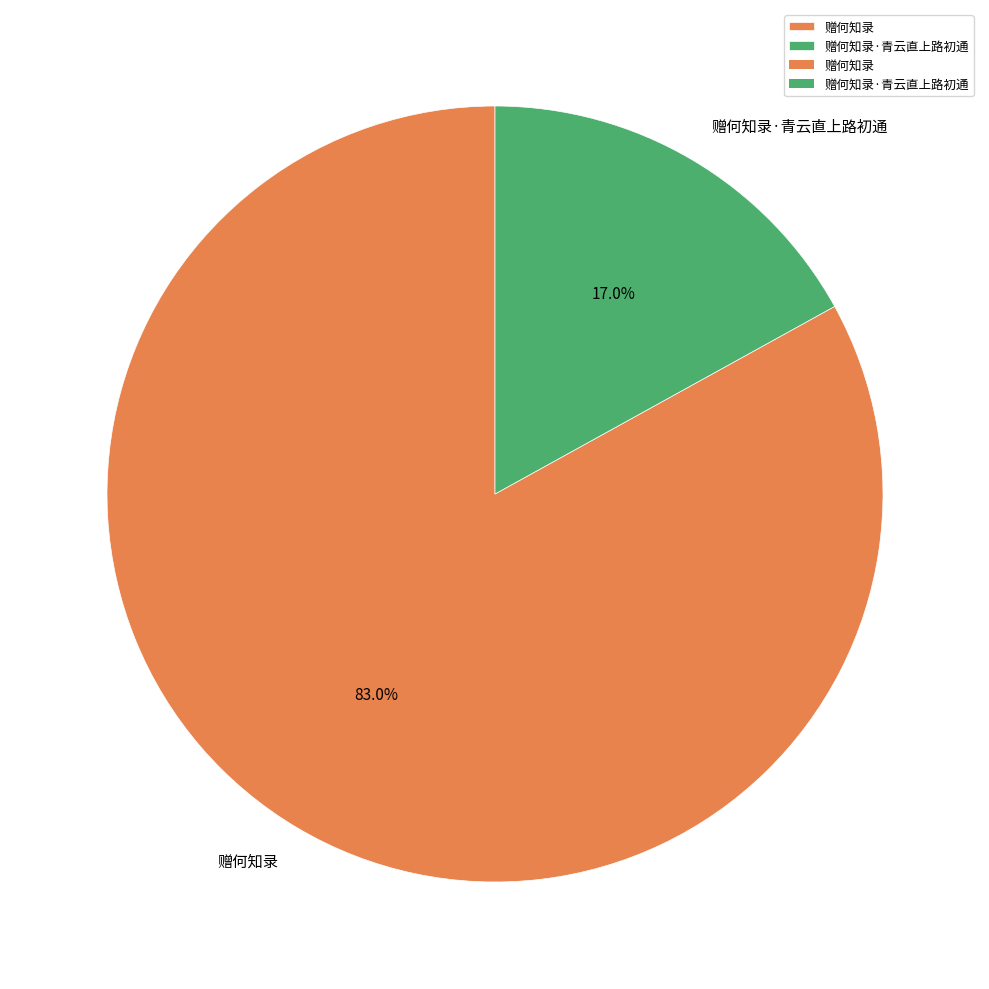

Which category accounts for the majority?

赠何知录